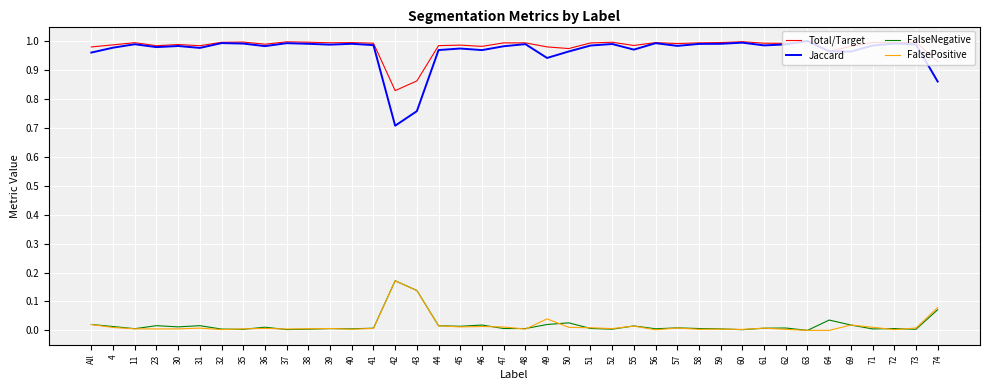

Which series has the largest range (max minus min)?

Jaccard